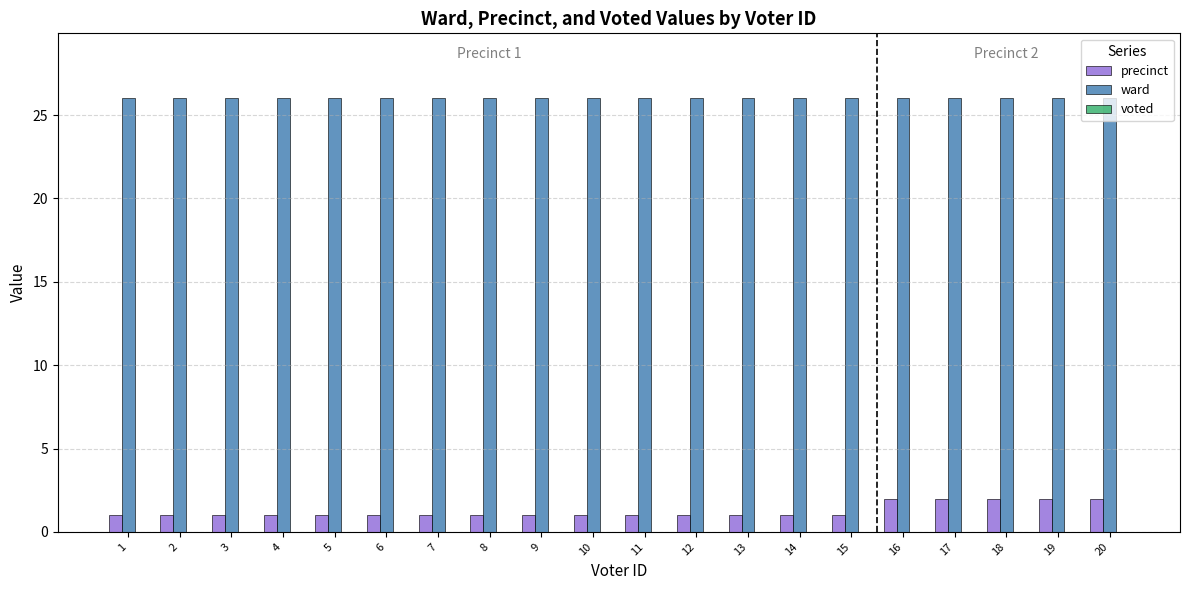

Which series has the widest spread of values?

precinct